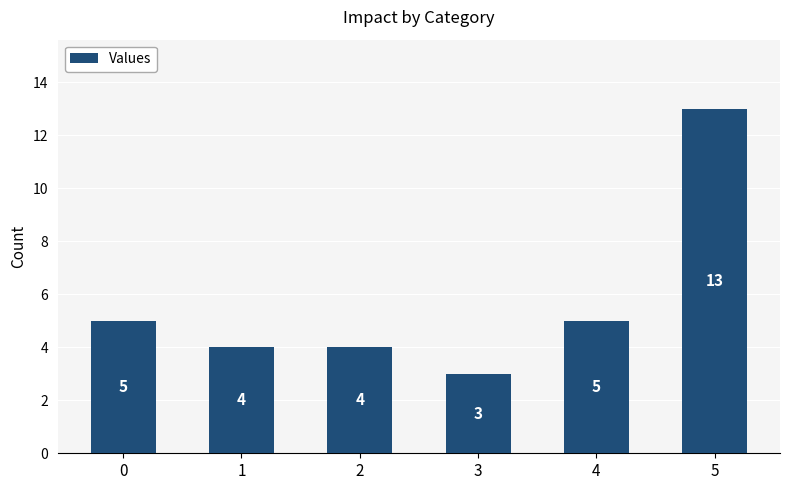

How many bars are there in total?

6